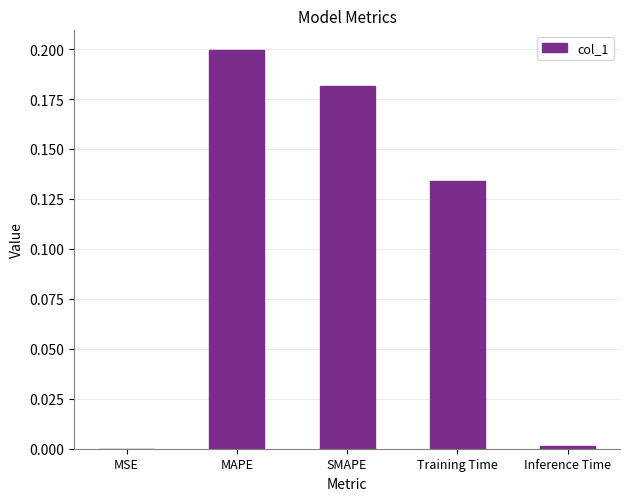

What is the sum of all values?

0.5